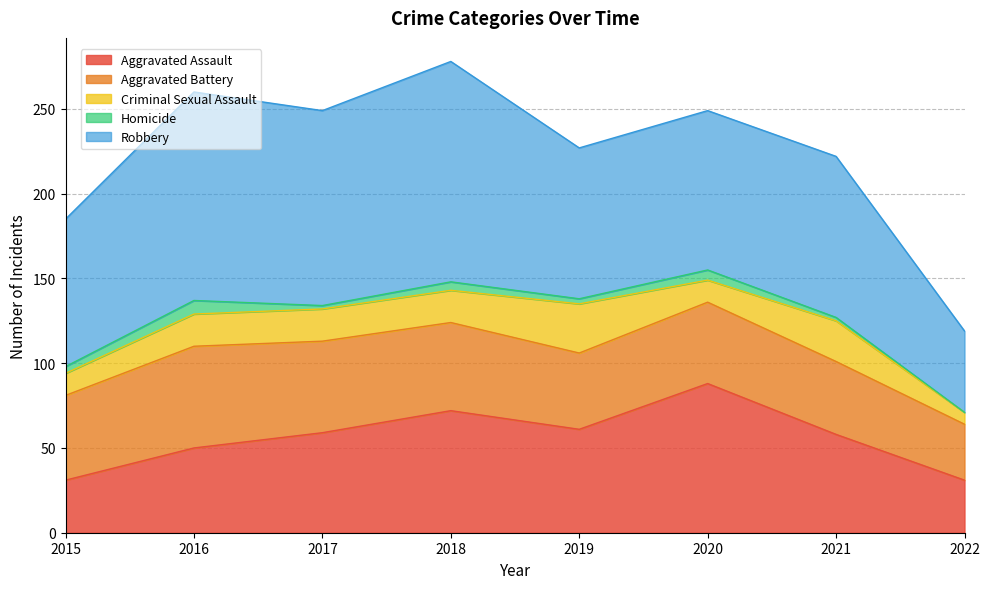

Between 2016 and 2015, which is larger?

2016